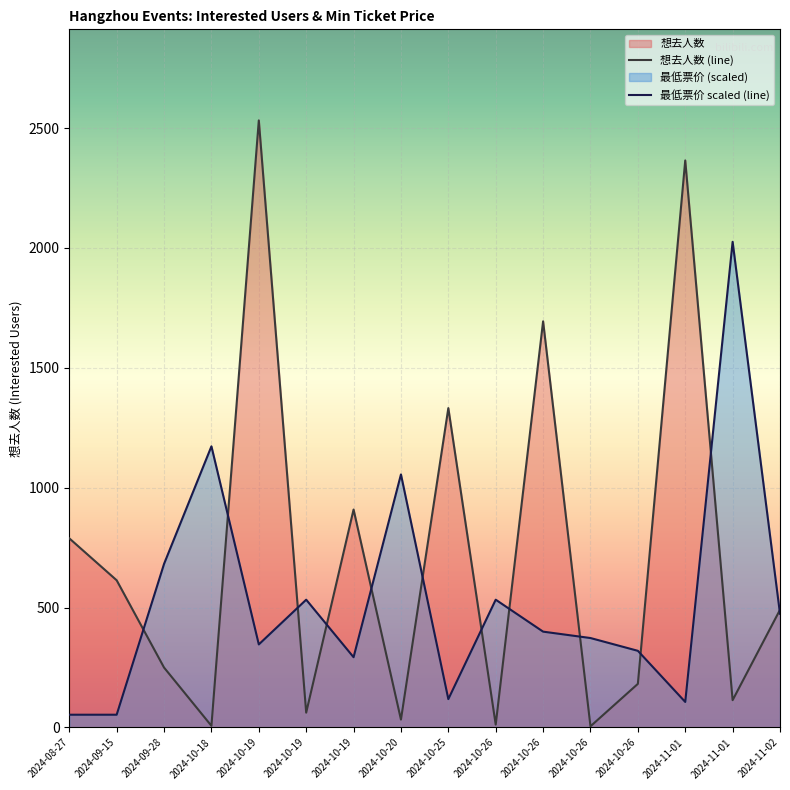

How many lines are shown in the chart?

2